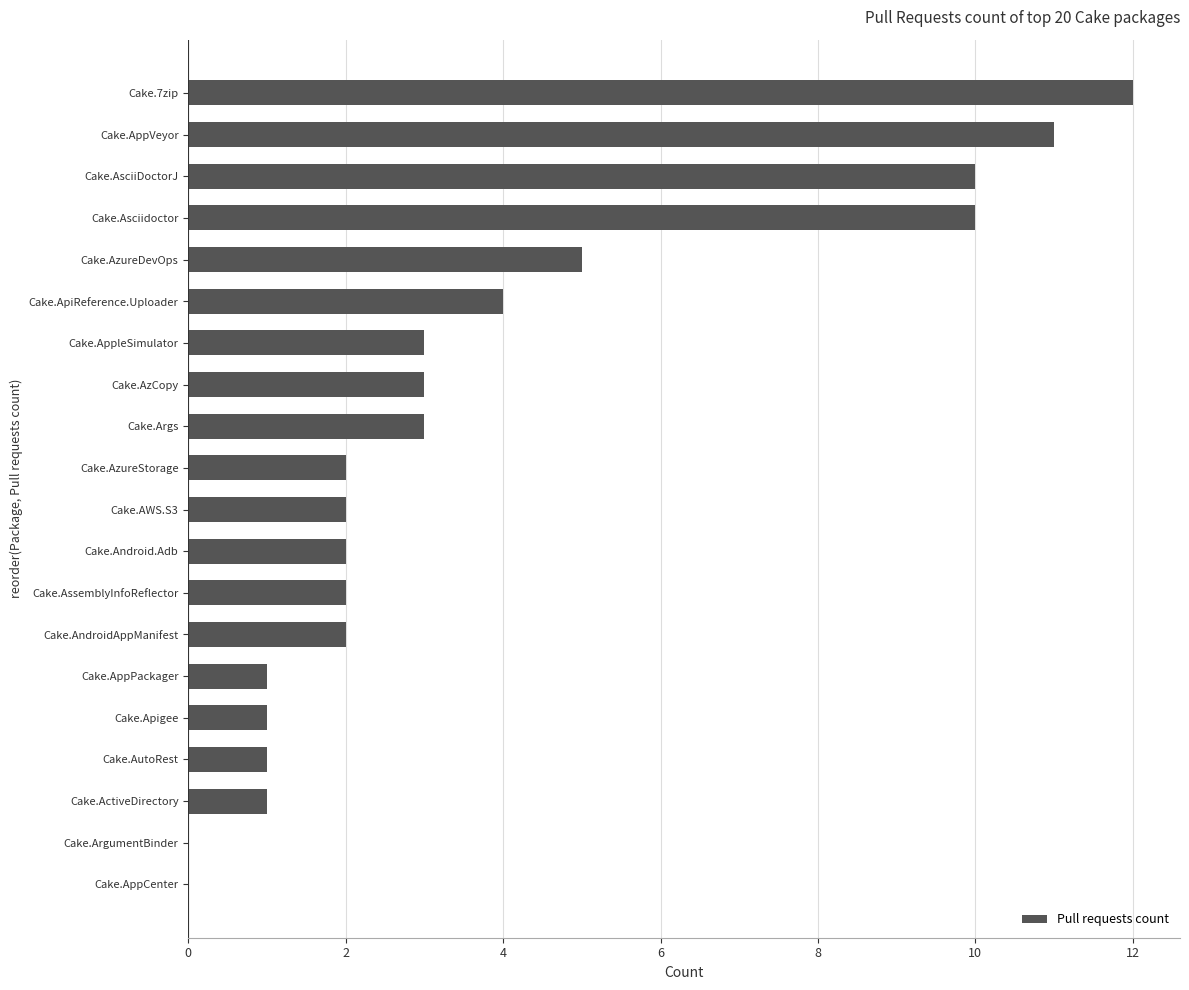

Is it true that the value at Cake.Apigee is 1?

True